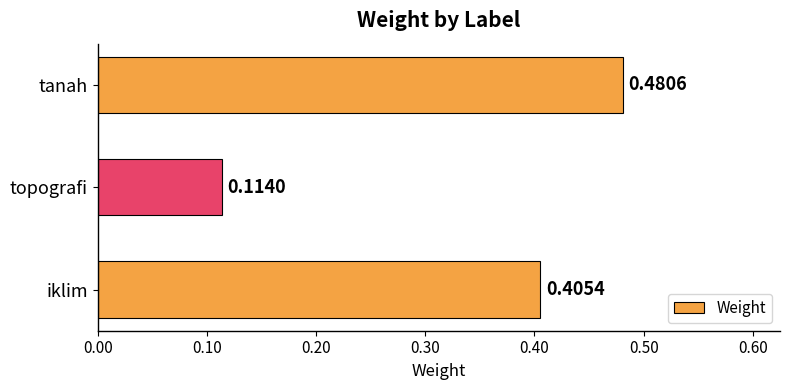

How many values are between 0 and 1?

3